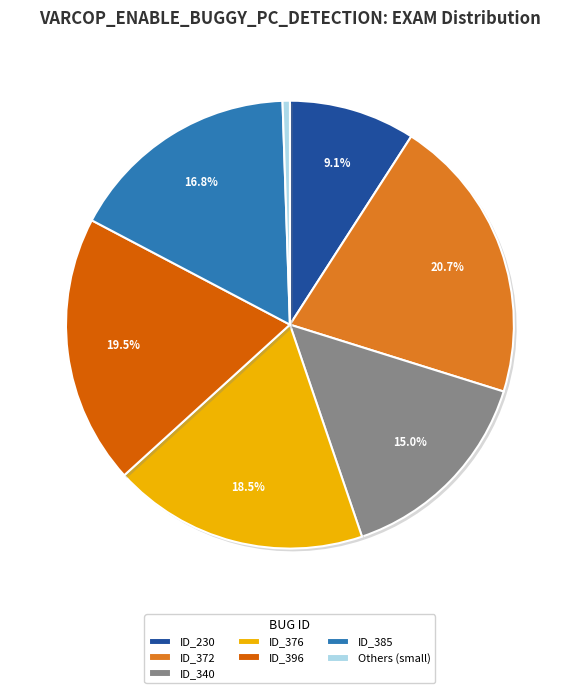

The ID_340 slice represents 5% of the pie. True or false?

False